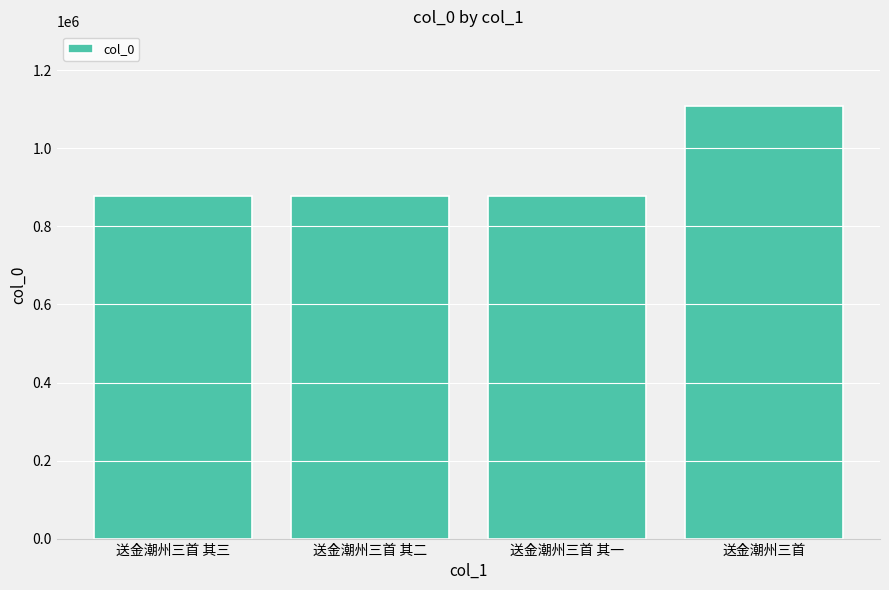

Which category has the highest value across all series?

送金潮州三首